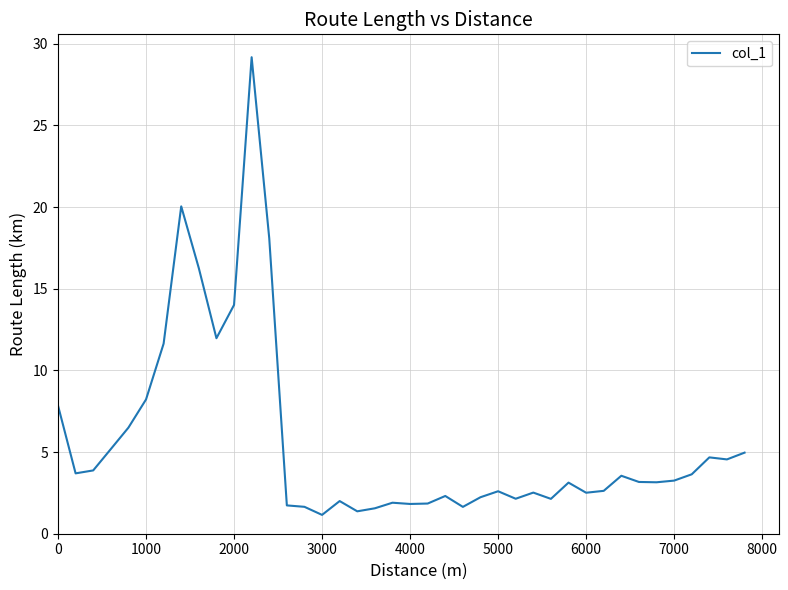

How many values are below 3?

18